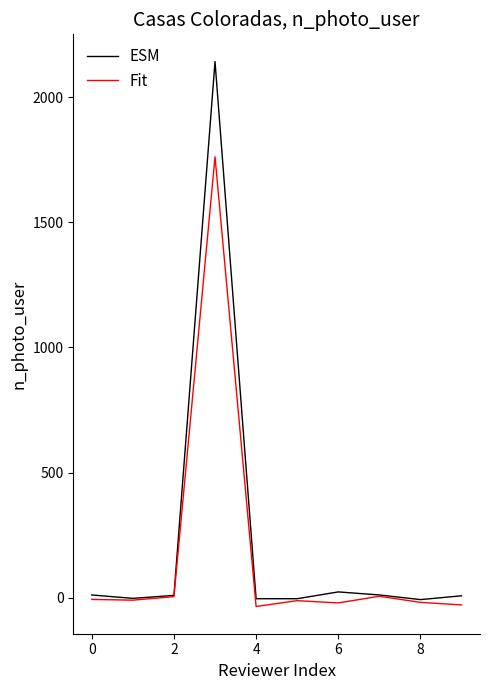

What is the sum of all Fit values?

1644.9